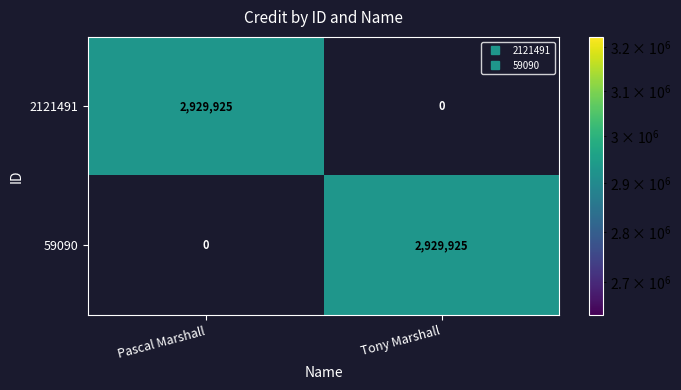

What is the difference between the highest and lowest values at Pascal Marshall?

2929925